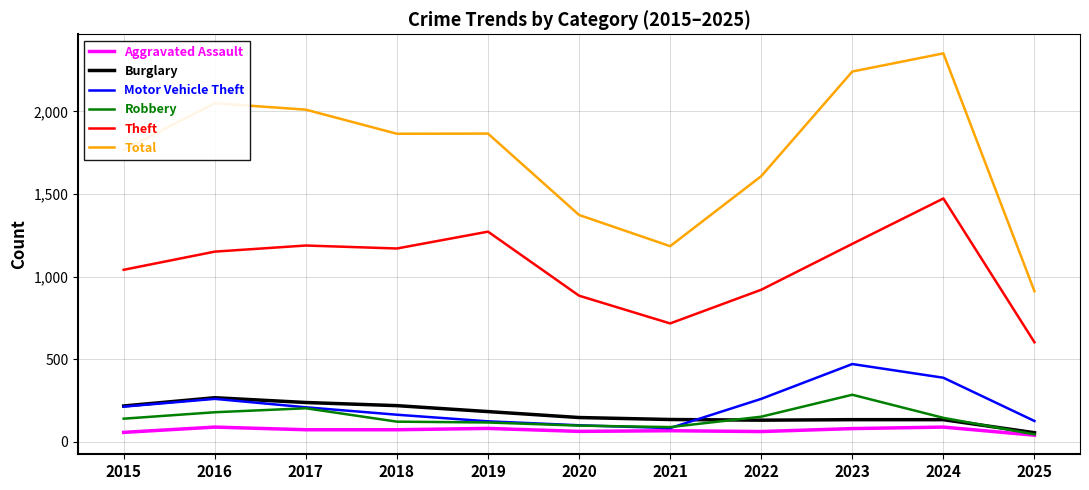

Which label corresponds to the largest value in the chart?

2024